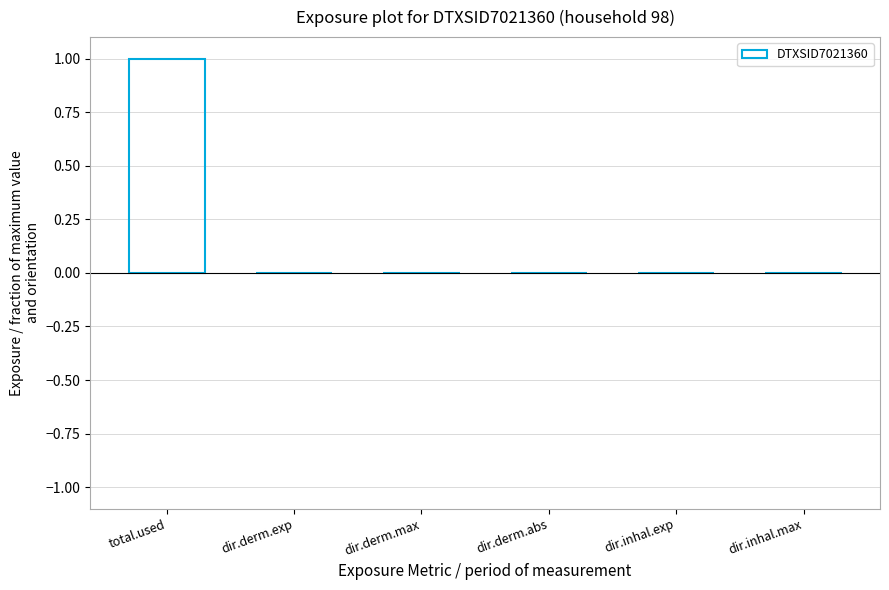

What is the sum of all values?

1.0